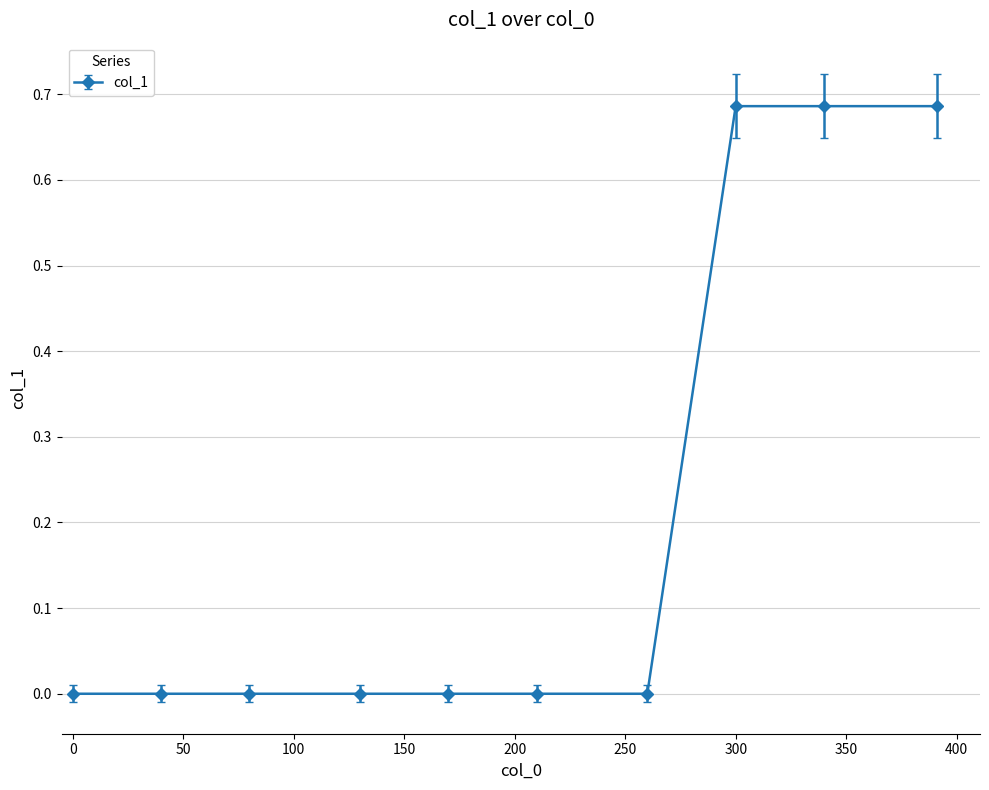

What is the sum of all values?

2.1